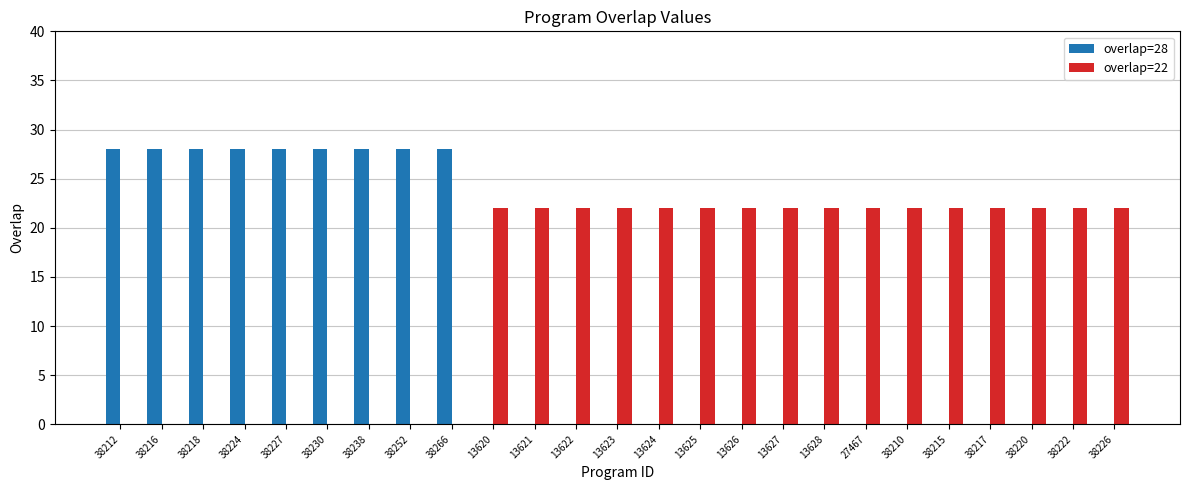

What is the greatest value displayed?

28